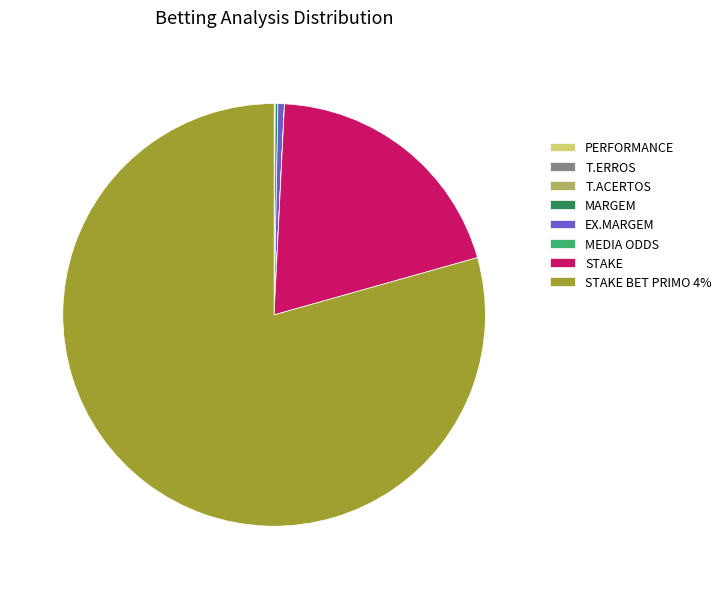

Which category has the biggest portion of the pie?

STAKE BET PRIMO 4%